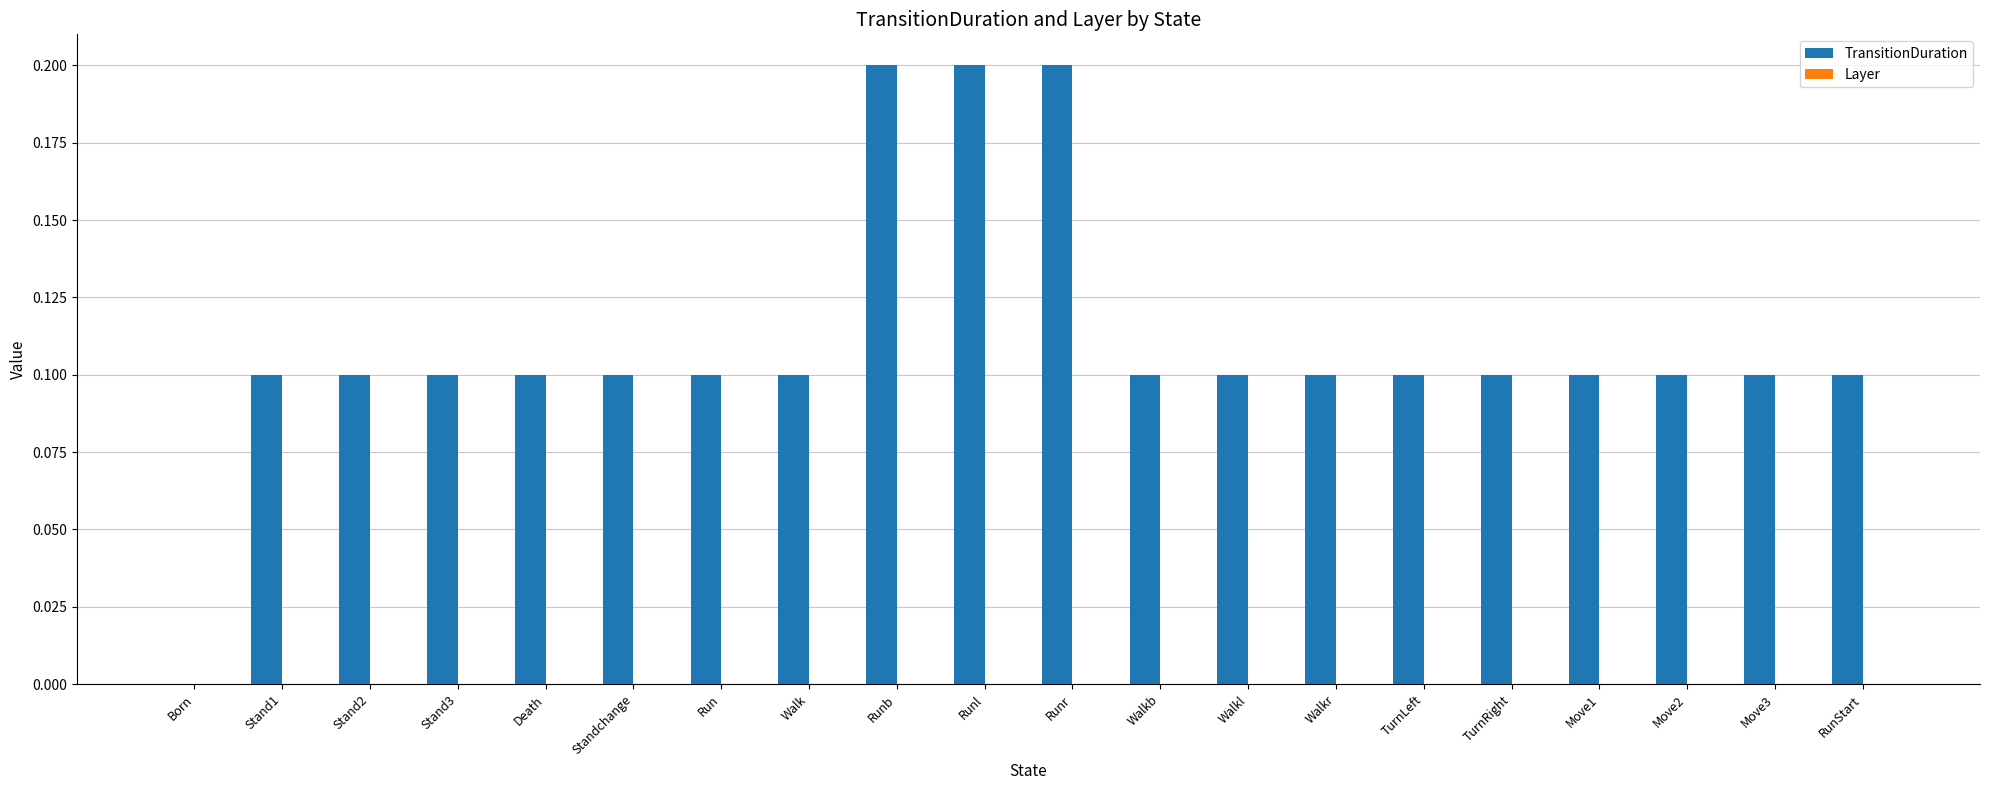

Count the number of categories in the chart.

20